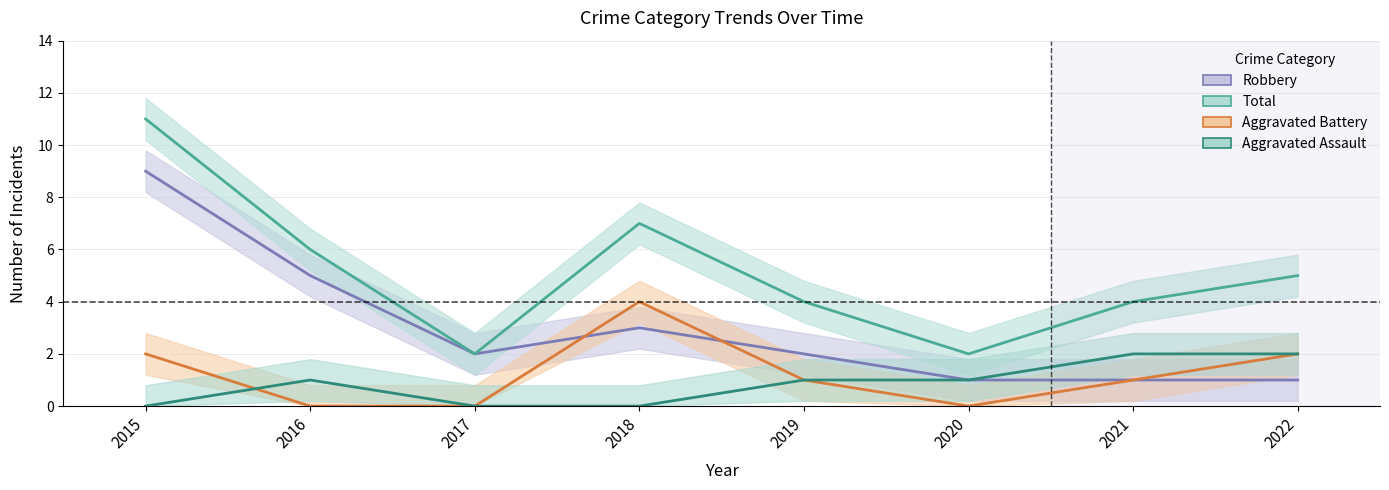

Between which two adjacent categories do Aggravated Battery and Aggravated Assault first intersect?

2015 and 2016